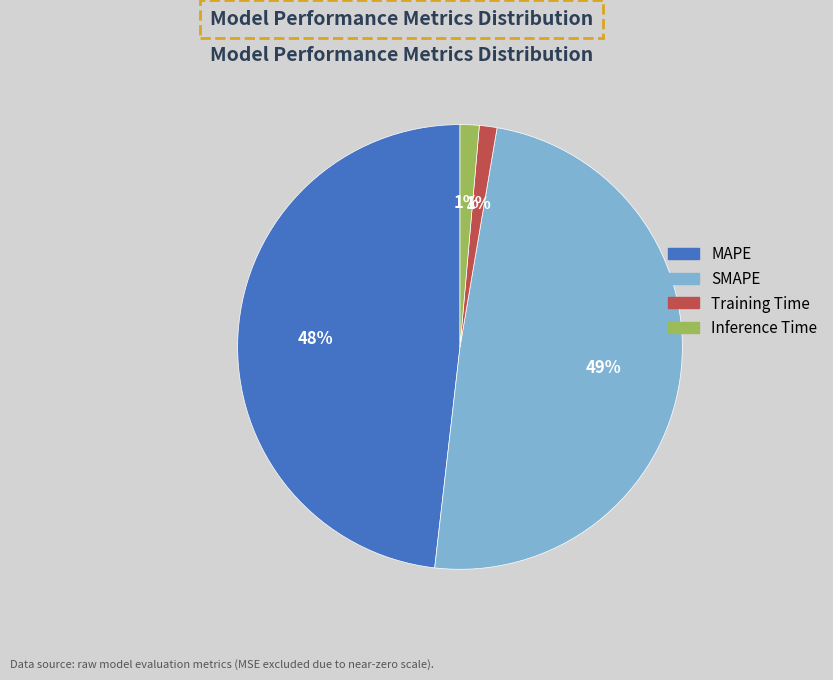

Does SMAPE represent more than half of the total?

No